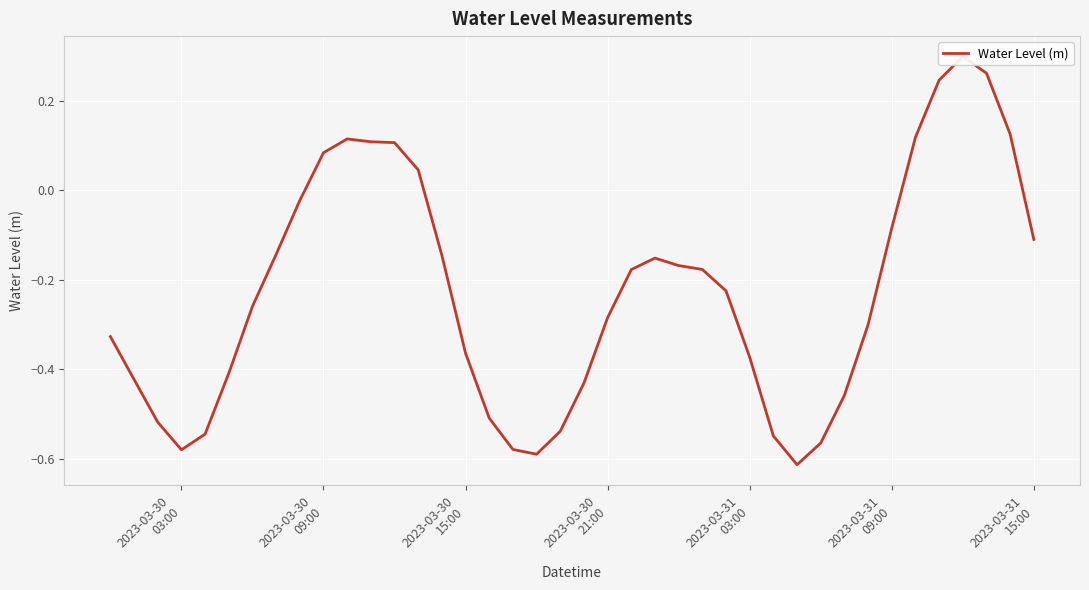

What is the difference between the maximum and minimum values?

0.9